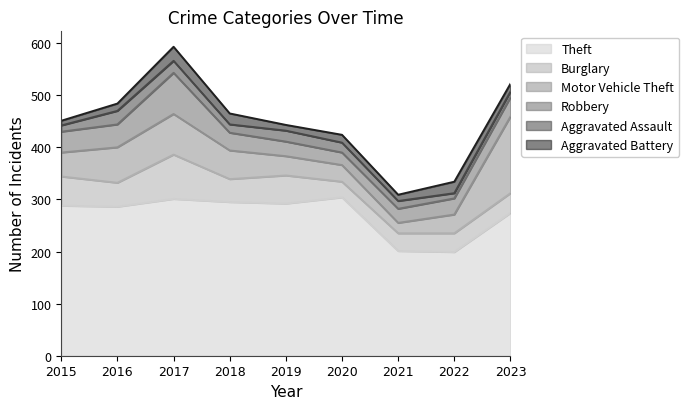

Rank the series at 2019 from lowest to highest value.

Aggravated Battery, Aggravated Assault, Robbery, Motor Vehicle Theft, Burglary, Theft